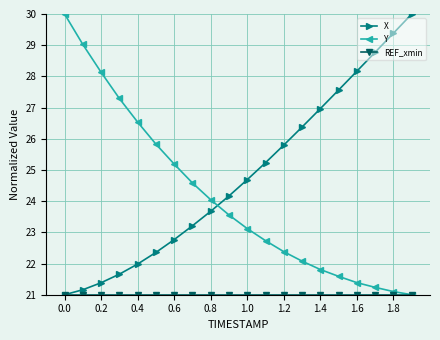

True or false: X has more than 0 points higher than both neighbors.

False